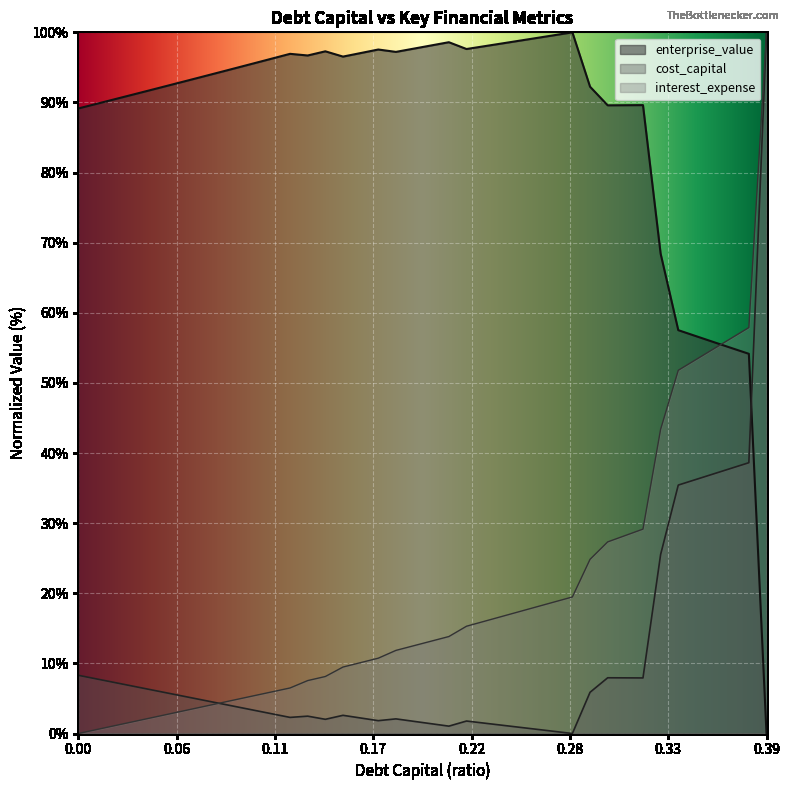

How many values in the interest_expense series exceed 13?

20